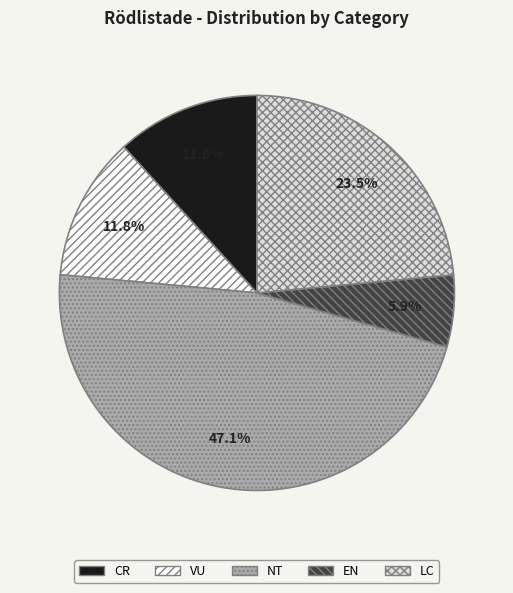

Which slice is the smallest?

EN